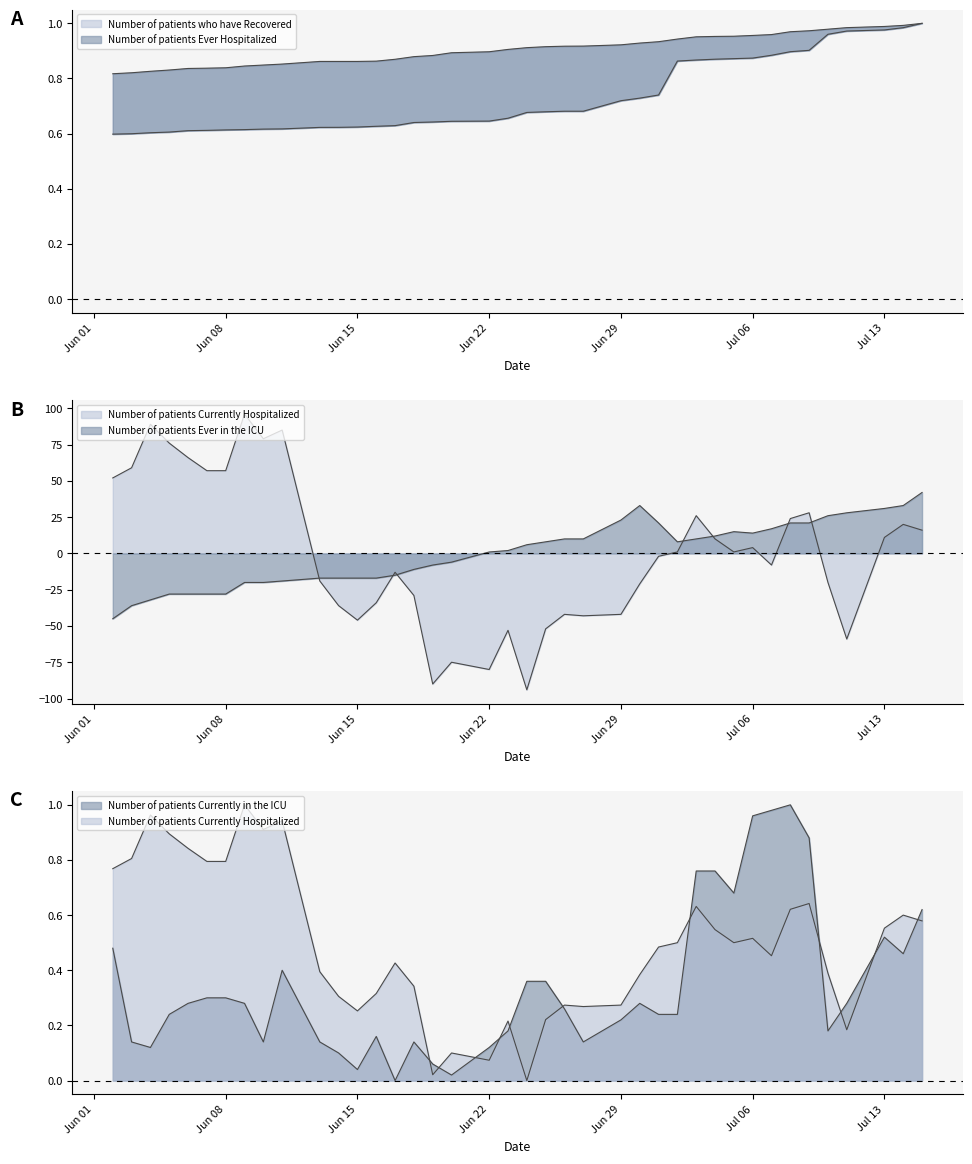

Is it true that Number of patients Ever in the ICU equals 8.6 at Jul 13?

False